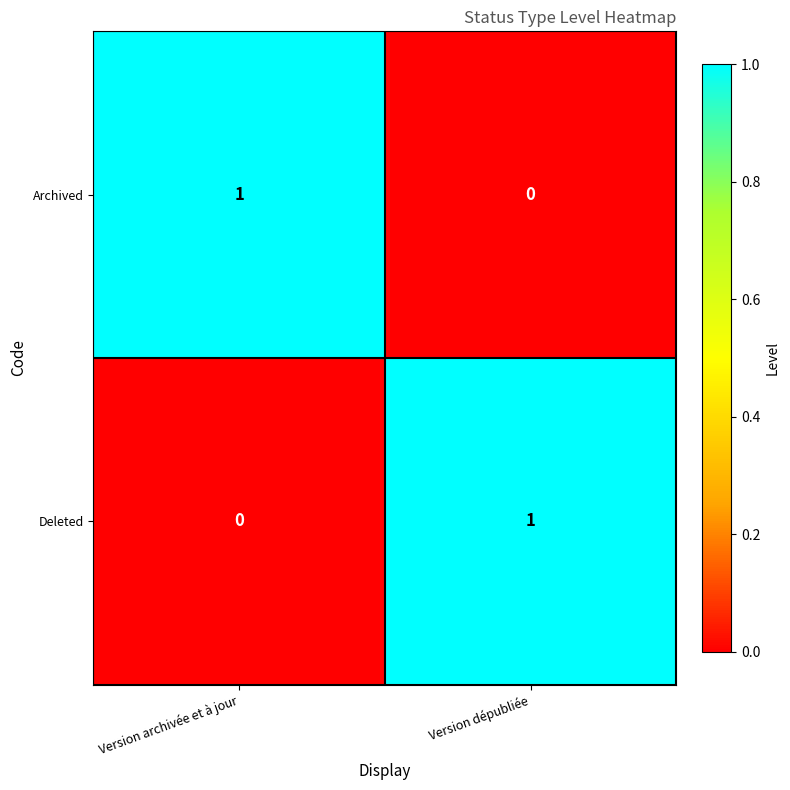

Reading left to right, list all the values displayed in this chart.

Archived: 1	0
Deleted: 0	1